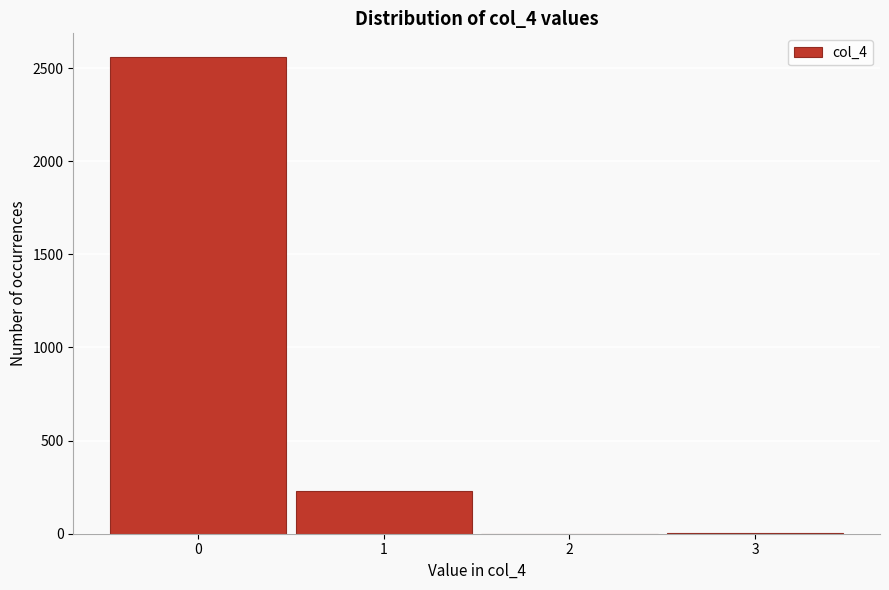

Reading left to right, transcribe this chart: for each bar, give the range it covers on the x-axis and its height. The values are not printed on the chart, so give them approximately, as read against the axis.

-0.5 to 0.5: 2550
0.5 to 1.5: 250
1.5 to 2.5: under 50
2.5 to 3.5: under 50